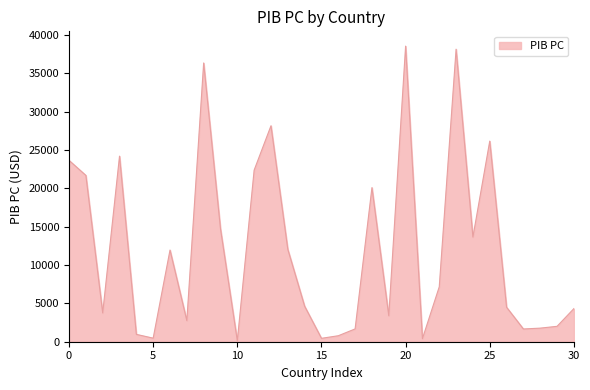

What is the maximum value shown in the chart?

38532.0